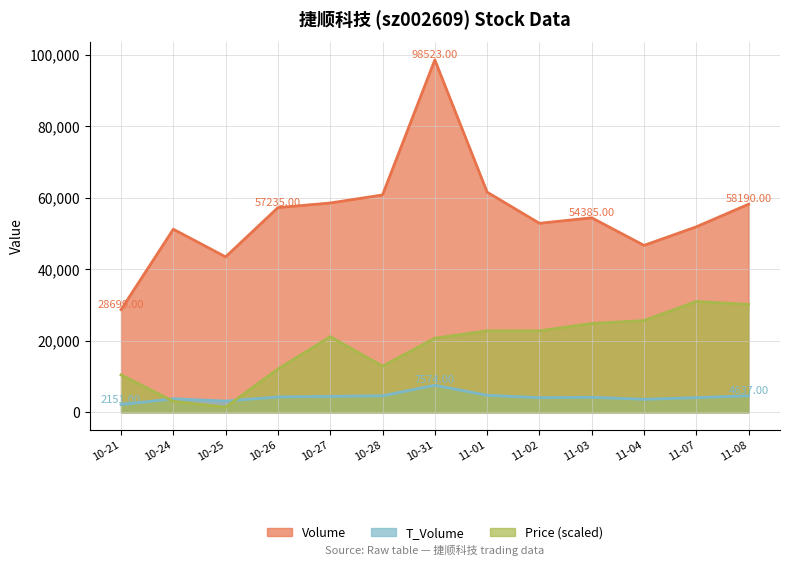

What is the sum of all Volume values?

723912.0